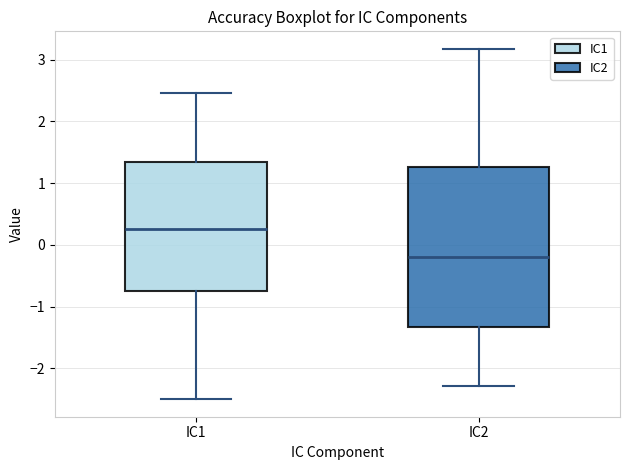

Reading left to right, read every box against the y-axis: the position of its median line, the range the box covers, and the ends of its whiskers. The values are not printed on the chart, so give them approximately, as read against the axis.

IC1: median 0.3, box -0.7 to 1.3, whiskers -2.5 to 2.5
IC2: median -0.2, box -1.3 to 1.3, whiskers -2.3 to 3.2